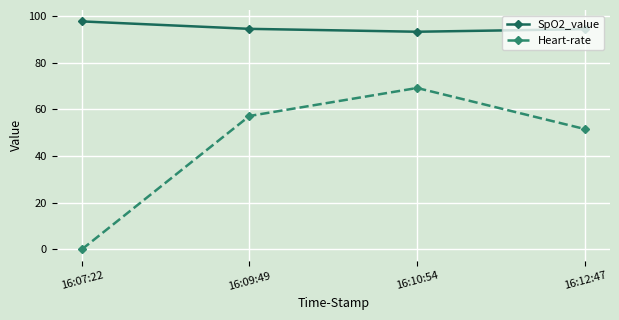

Which series has the largest total across all categories?

SpO2_value